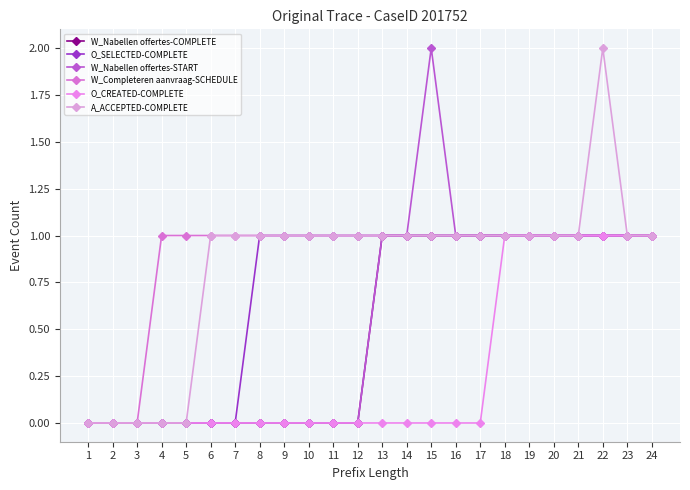

What is the value of the A_ACCEPTED-COMPLETE point at the 24th from the left?

1